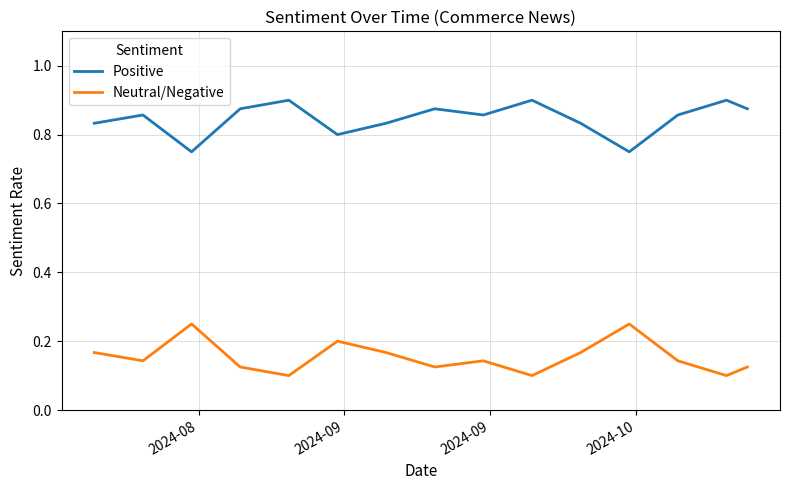

True or false: Positive and Neutral/Negative intersect in this chart.

False